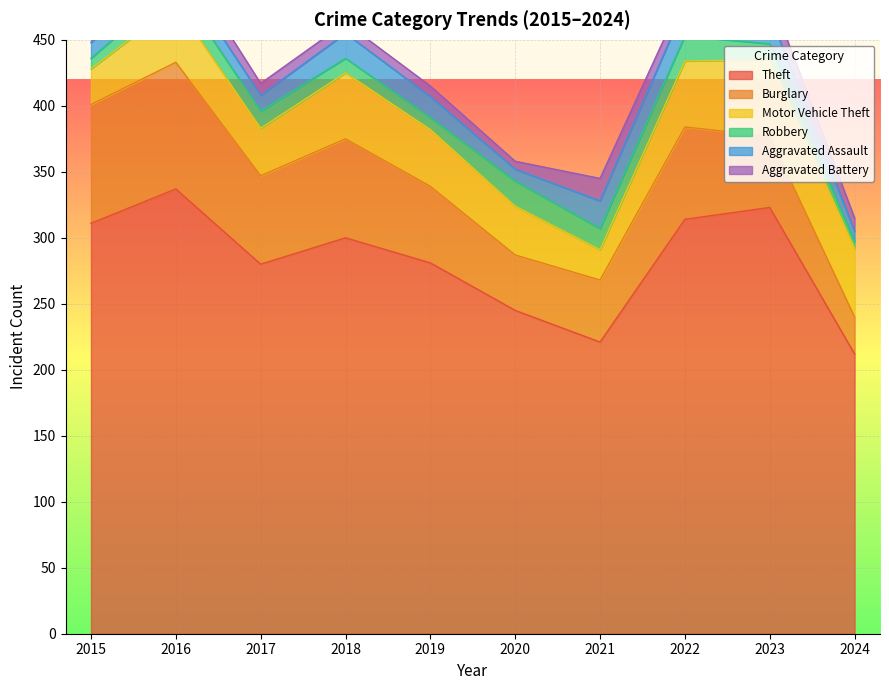

At 2023, list the series in order from smallest to largest.

Robbery, Aggravated Battery, Aggravated Assault, Burglary, Motor Vehicle Theft, Theft